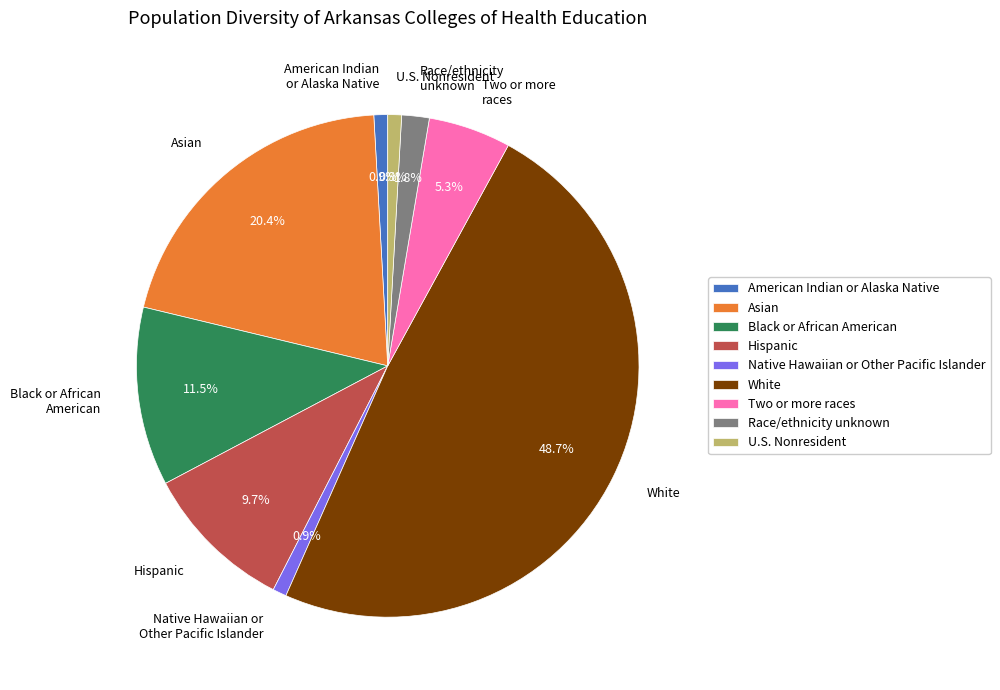

How many segments does this pie chart have?

9